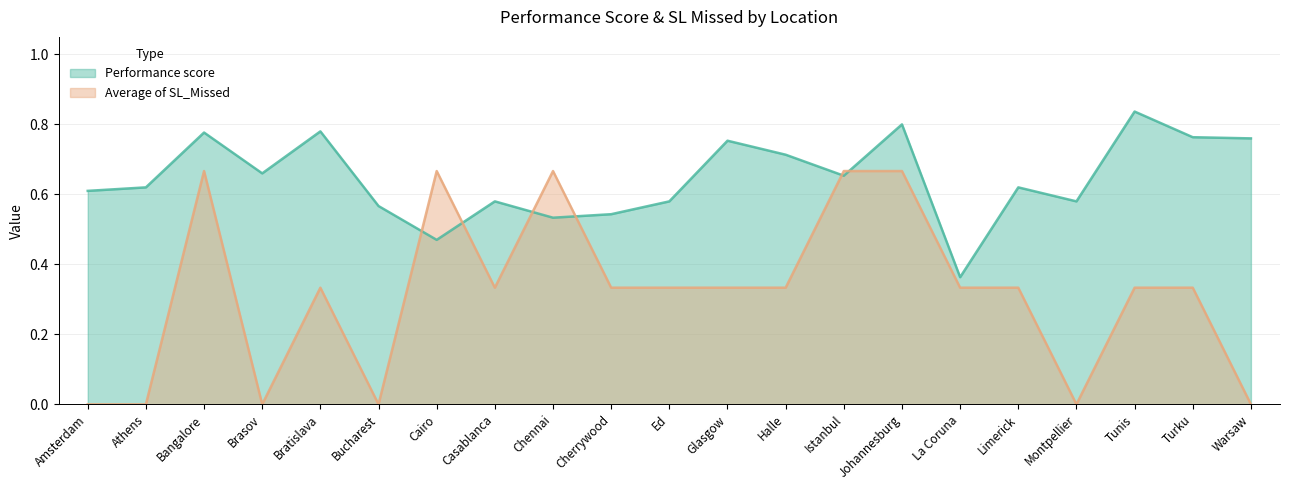

Rank the categories by Performance score value from lowest to highest.

La Coruna, Cairo, Chennai, Cherrywood, Bucharest, Casablanca, Ed, Montpellier, Amsterdam, Athens, Limerick, Istanbul, Brasov, Halle, Glasgow, Warsaw, Turku, Bangalore, Bratislava, Johannesburg, Tunis